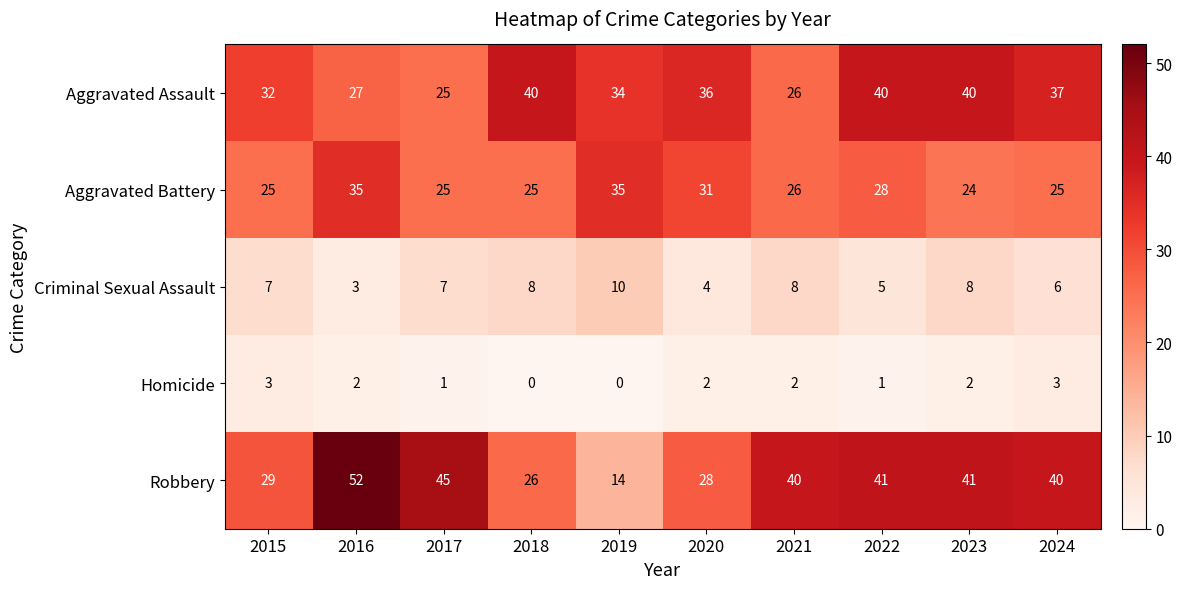

What is the total value across all series at 2019?

93